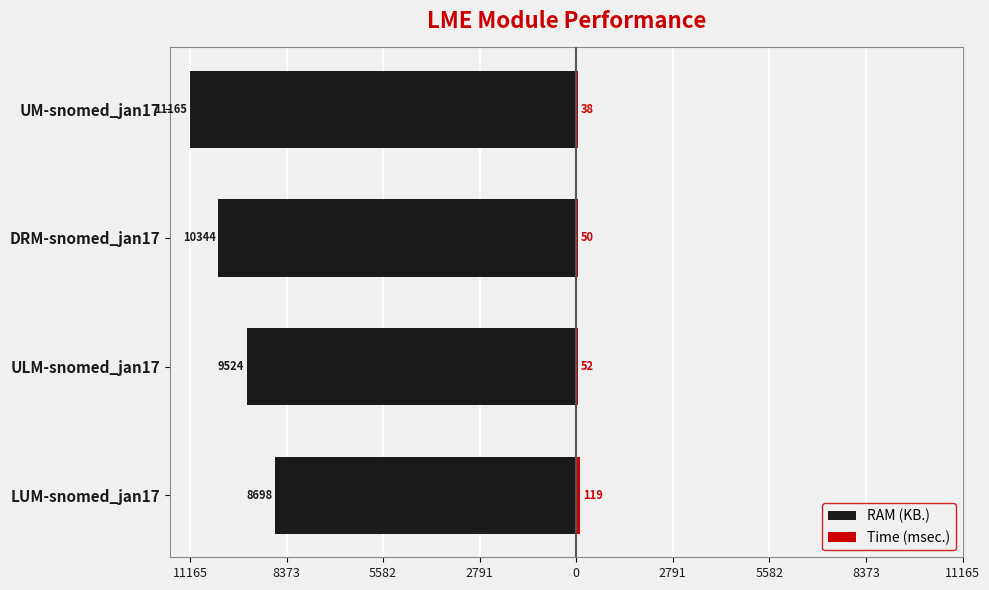

How many bars are there in each group?

2